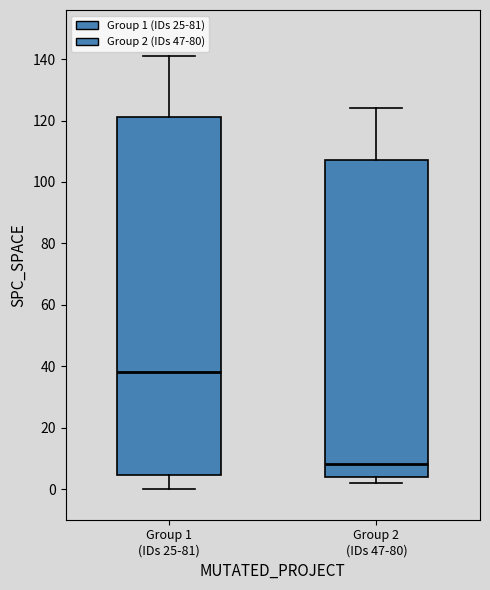

Comparing the boxes themselves (not the whiskers), which one is the tallest?

Group 1 (IDs 25-81)